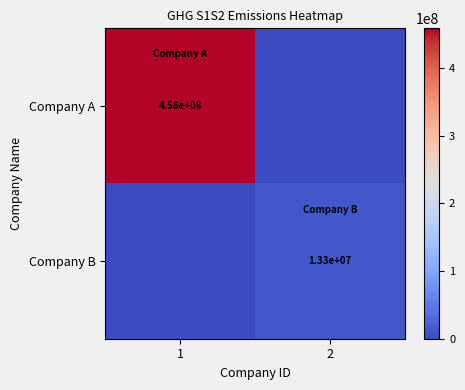

The Company B series shows 13300000 at 2. True or false?

True